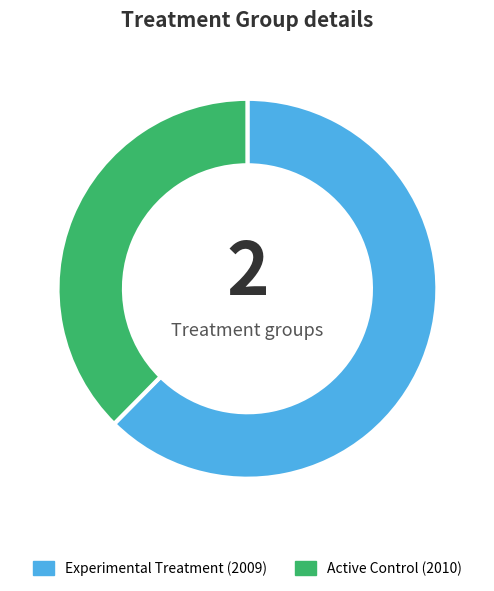

Which slice is the smallest?

Active Control (2010)